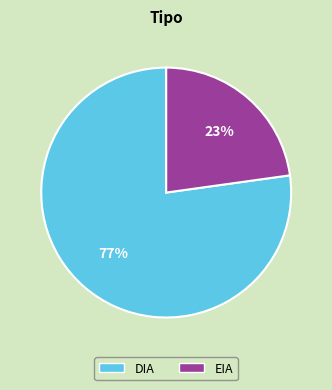

How many slices are in this pie chart?

2